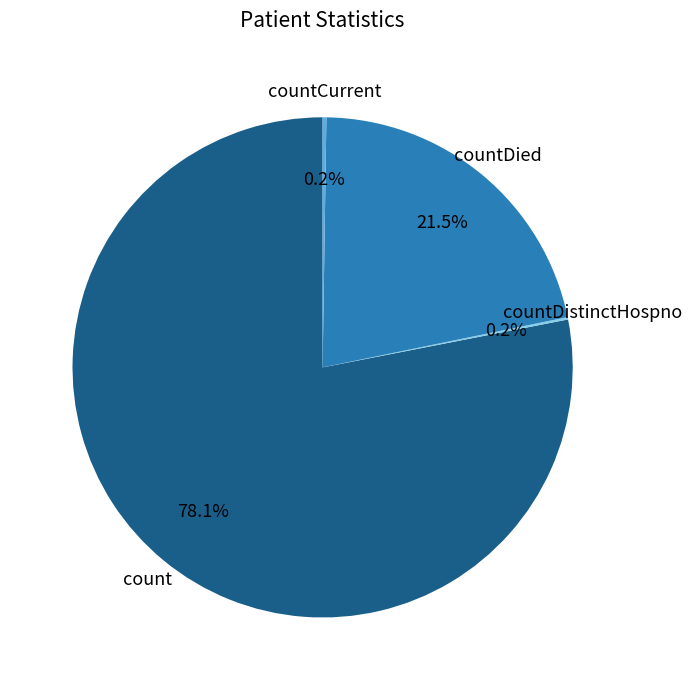

Does any single category account for the majority?

Yes